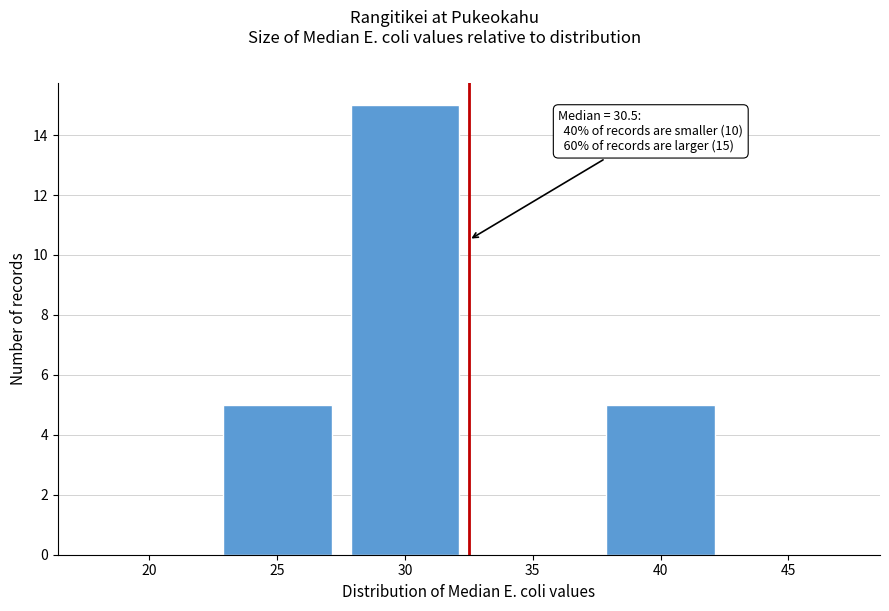

Reading left to right, extract all data points from this chart.

20=0	25=5	30=15	35=0	40=5	45=0